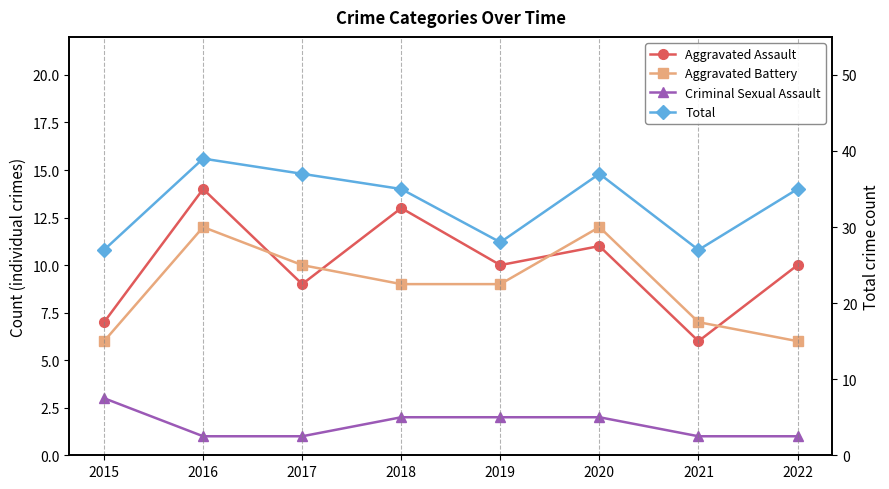

True or false: Total has more than 2 points higher than both neighbors.

False